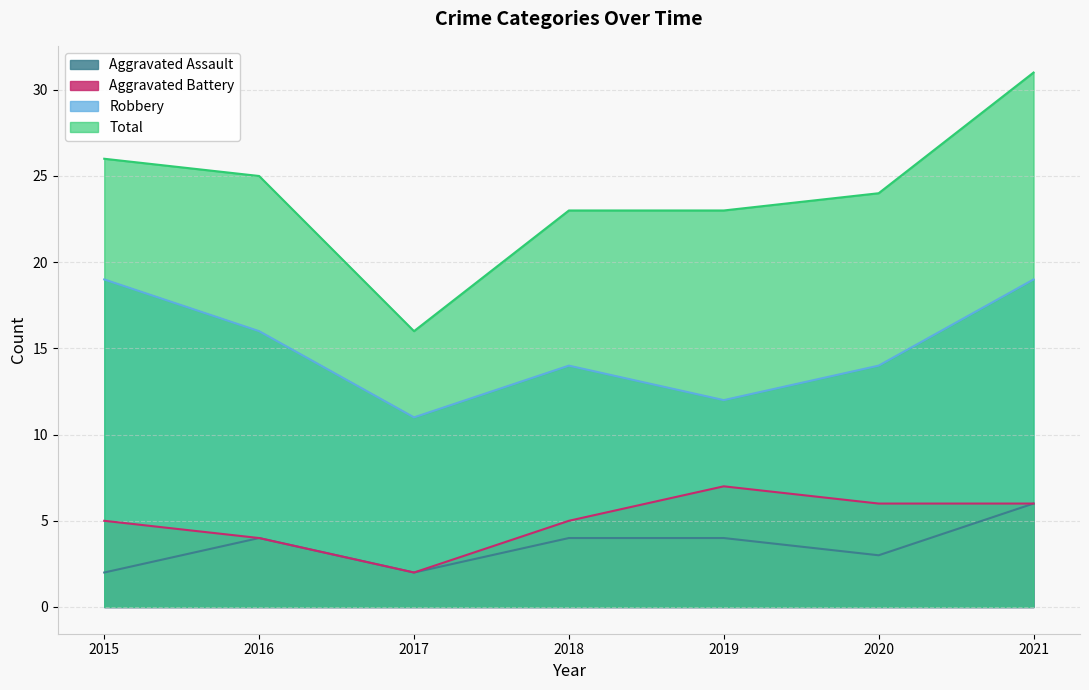

What value does the Aggravated Battery series have at 2017?

2